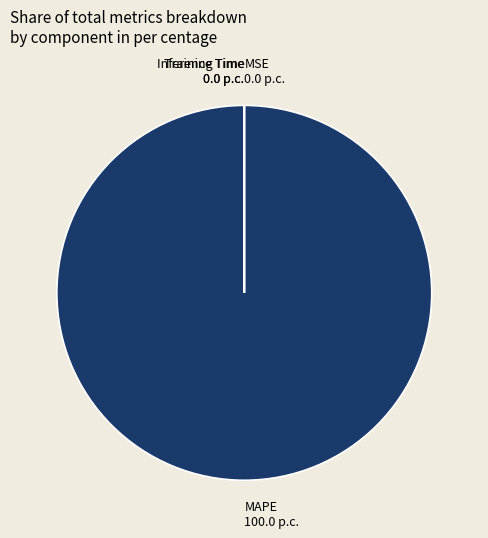

Is it true that MAPE is 100% of the pie?

True